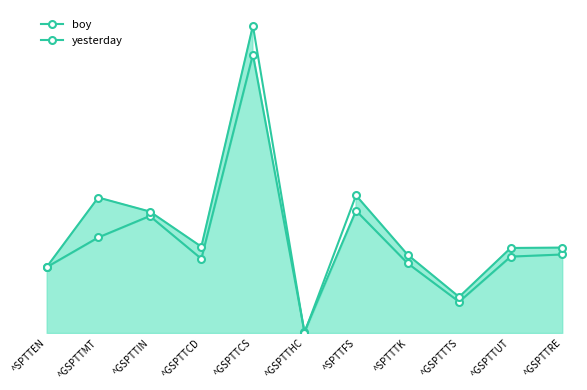

At how many categories does at least one series exceed 488?

3